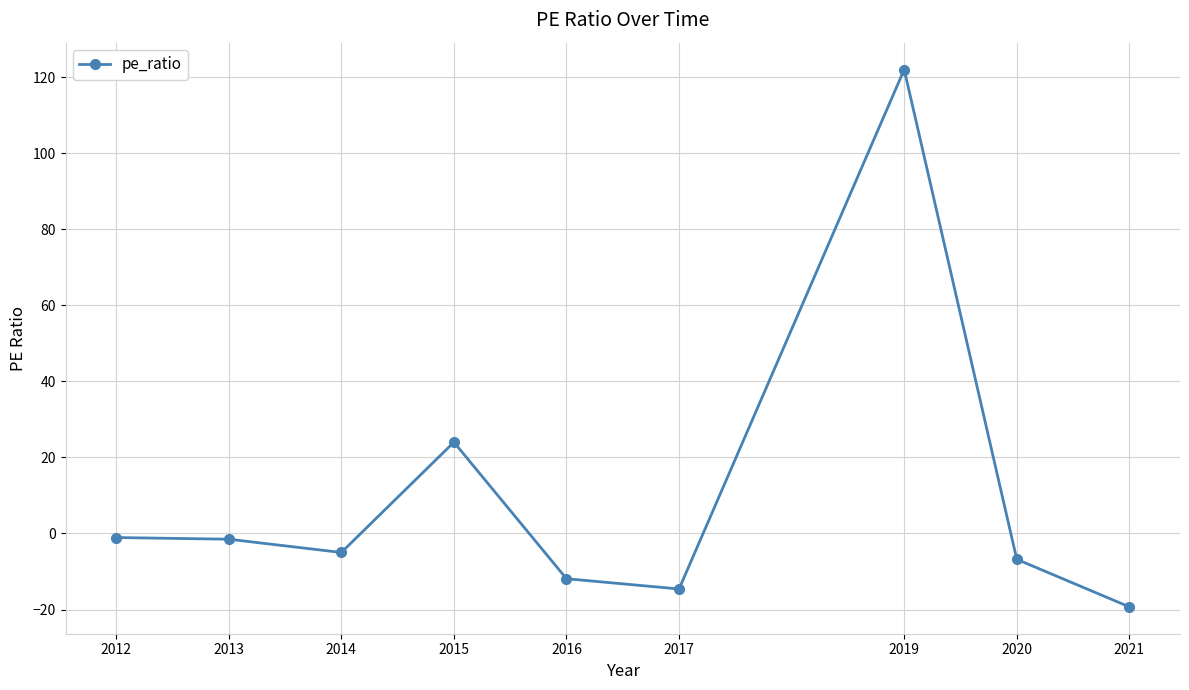

True or false: the data shows -1.1 at 2012.

True